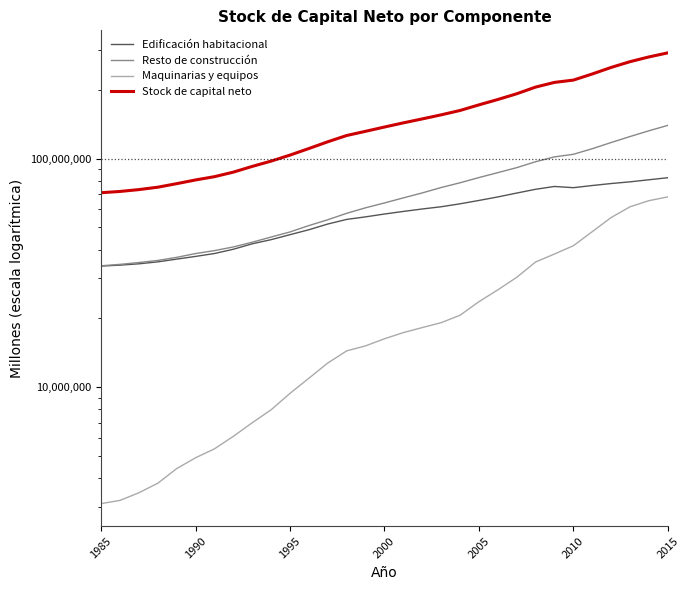

True or false: Maquinarias y equipos has more than 2 interior local peaks.

False